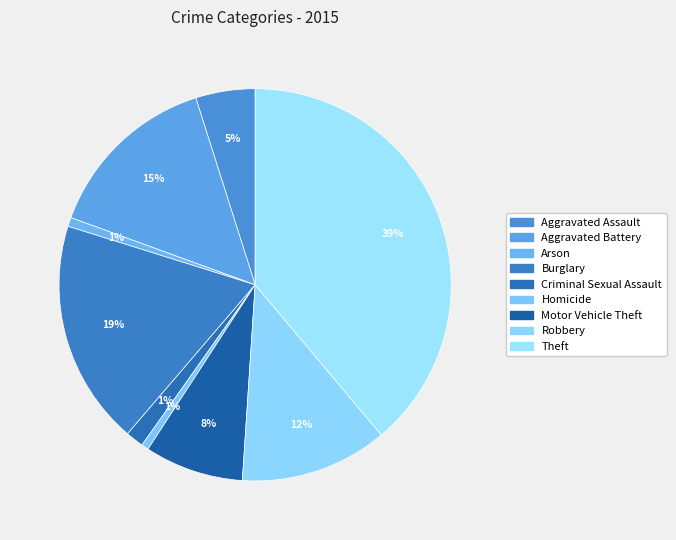

How many segments does this pie chart have?

9